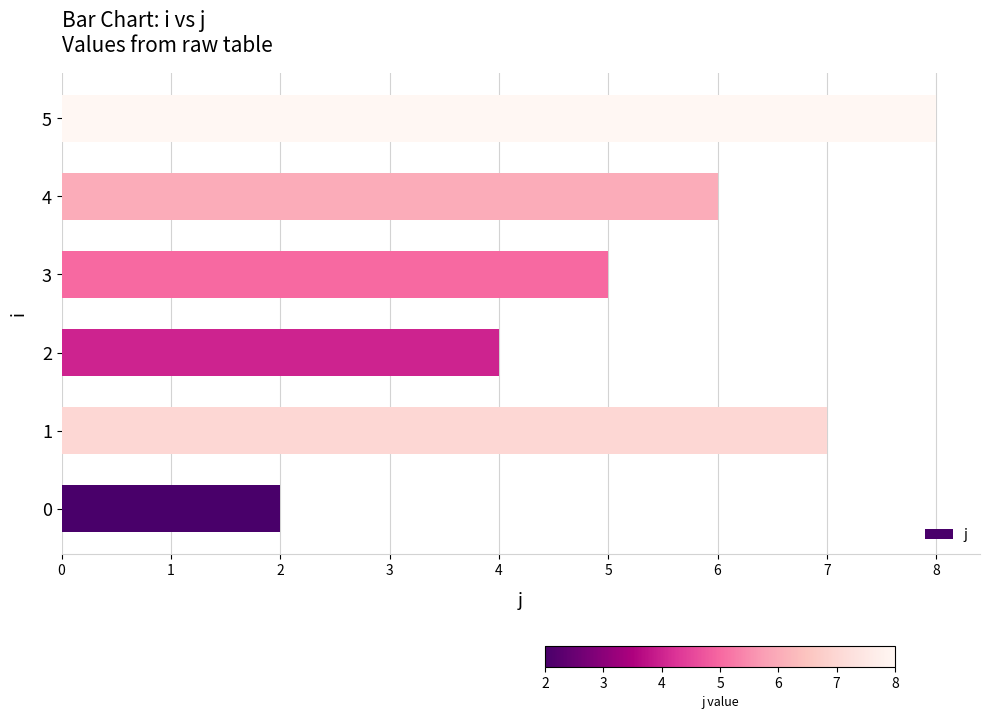

How many values are below 6?

3